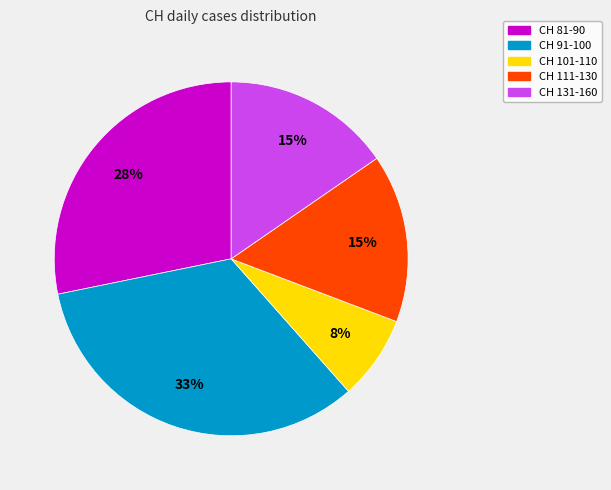

Does any single category account for the majority?

No